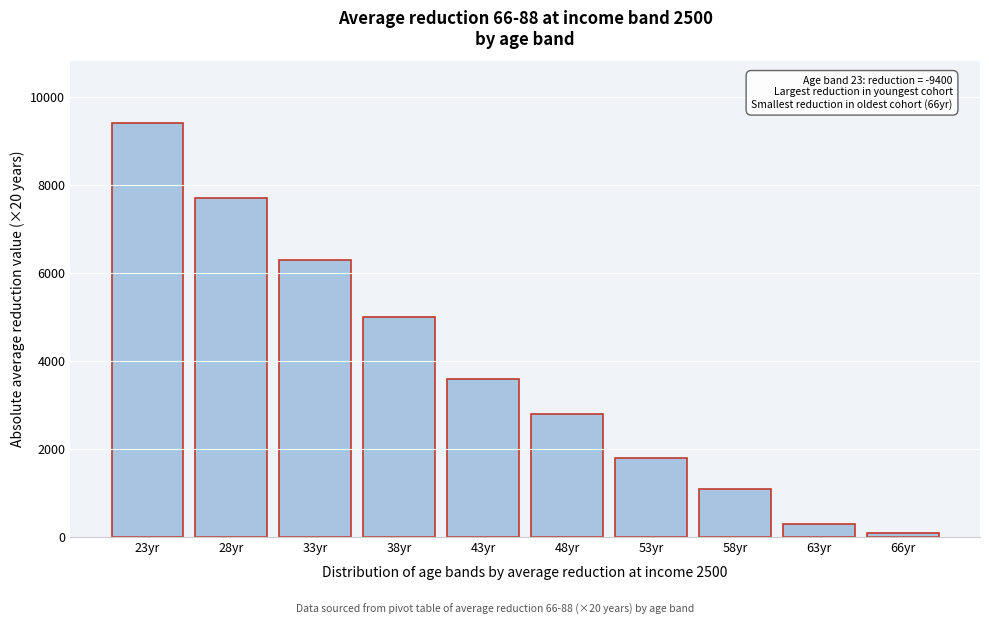

Reading left to right, list all the values displayed in this chart.

9400	7700	6300	5000	3600	2800	1800	1100	300	100